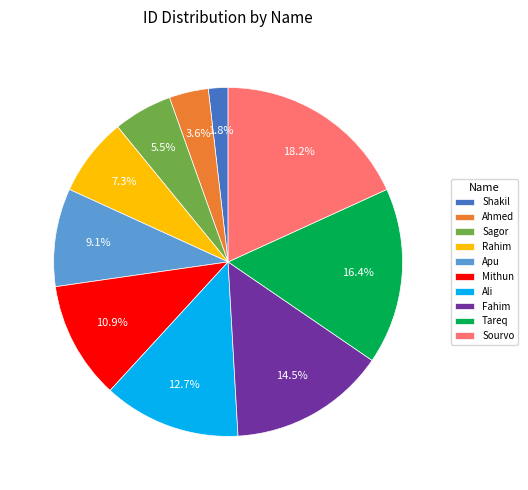

How many slices are in this pie chart?

10